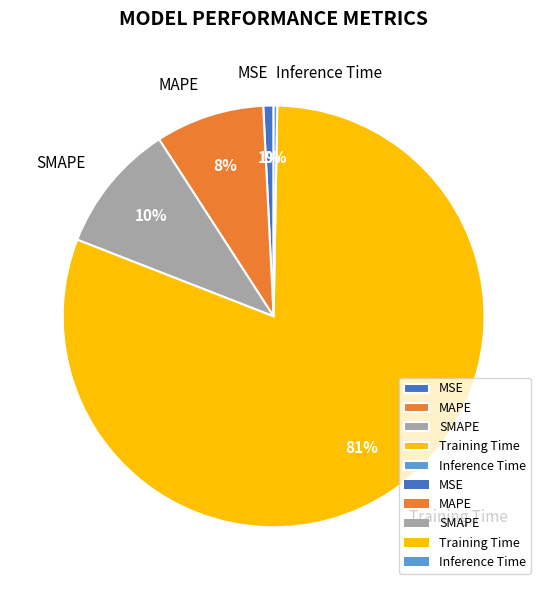

To the nearest percent, what percentage of the pie is Training Time?

81%